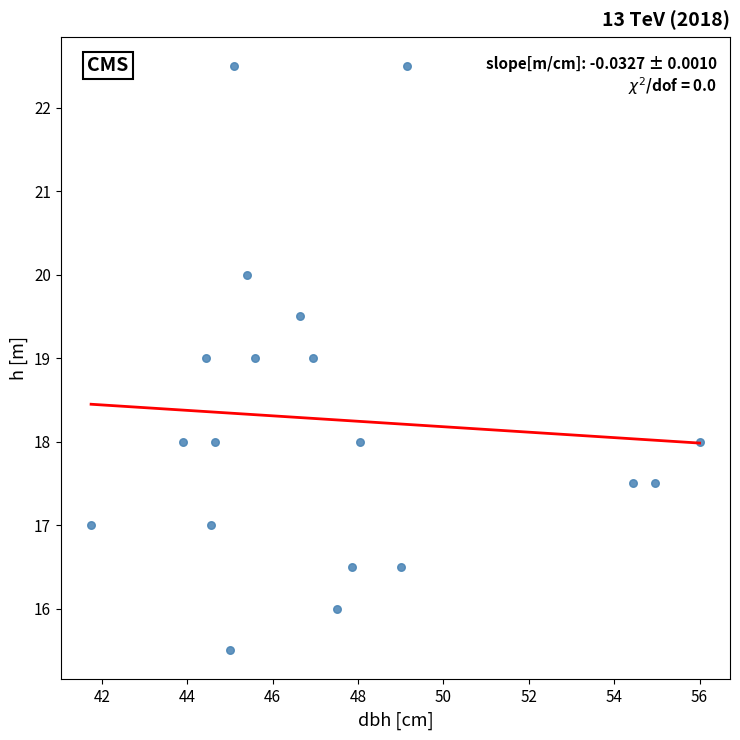

What is the range of Y values (max minus min)?

7.0